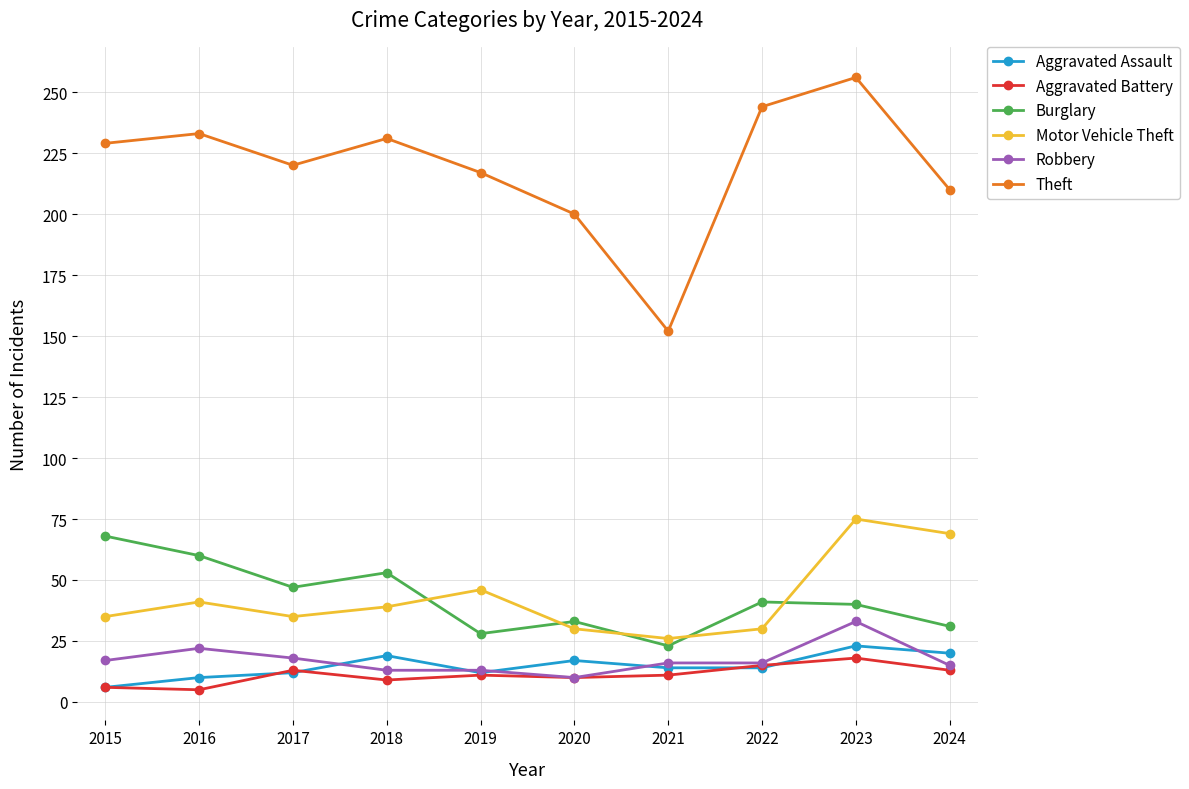

What is the greatest value displayed?

256